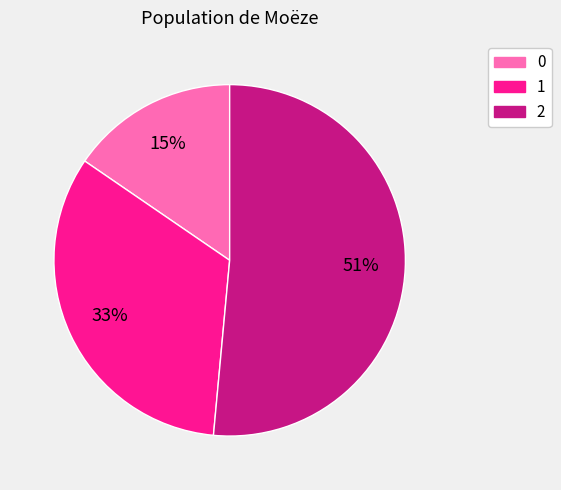

True or false: 1 accounts for 44% of the total.

False